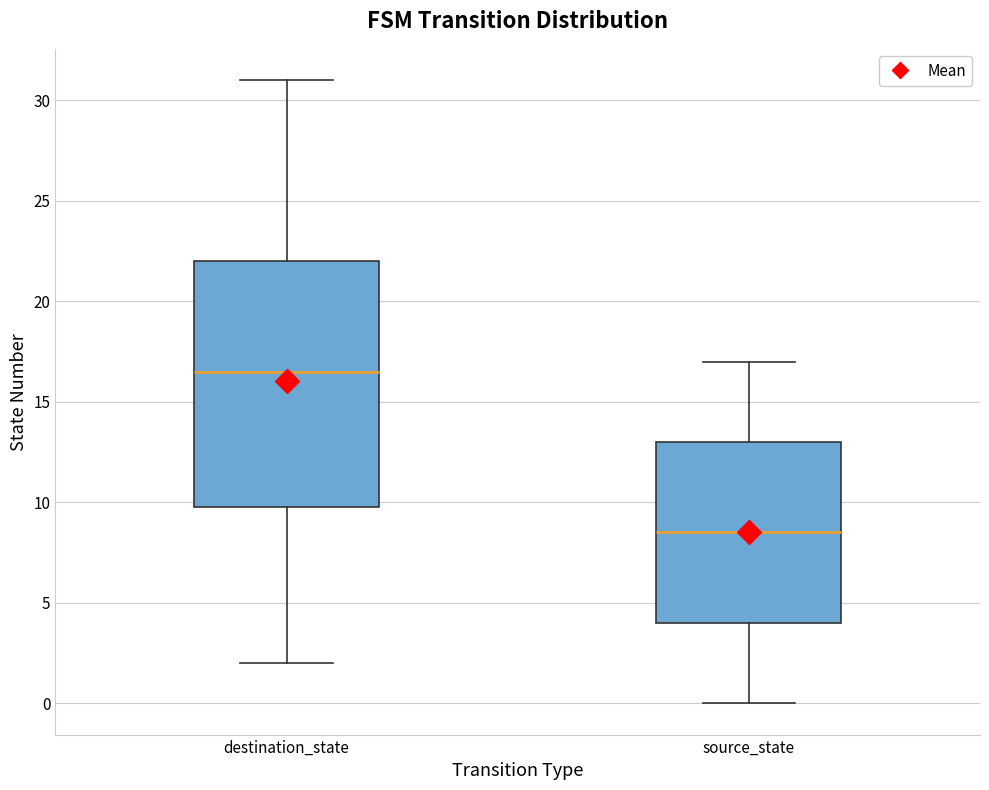

Reading left to right, transcribe this box plot: for each box, give where its median line is, the range the box spans, and where its two whiskers end, as read against the y-axis. The values are not printed on the chart, so give them approximately, as read against the axis.

destination_state: median 16.5, box 10.0 to 22.0, whiskers 2.0 to 31.0
source_state: median 8.5, box 4.0 to 13.0, whiskers 0.0 to 17.0